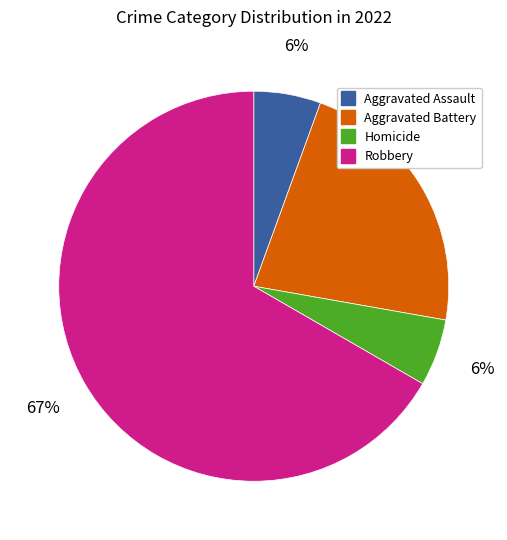

To the nearest percent, what is the average slice percentage?

25%